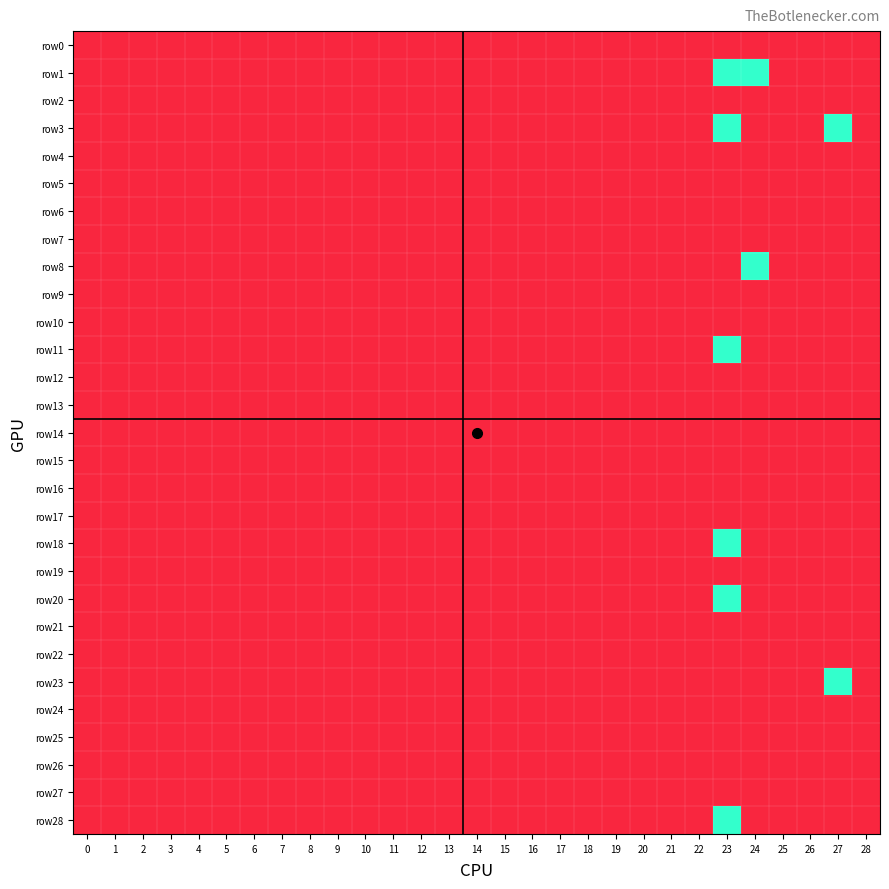

Rank the series at 1 from lowest to highest value.

row0, row1, row2, row3, row4, row5, row6, row7, row8, row9, row10, row11, row12, row13, row14, row15, row16, row17, row18, row19, row20, row21, row22, row23, row24, row25, row26, row27, row28